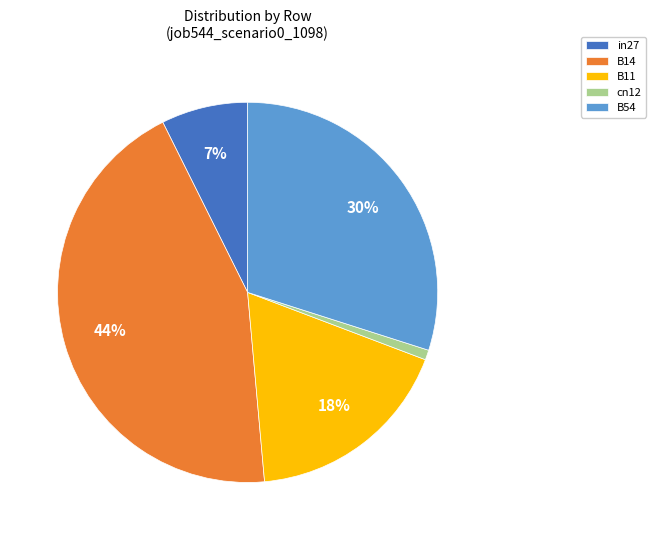

The B14 slice represents 54% of the pie. True or false?

False